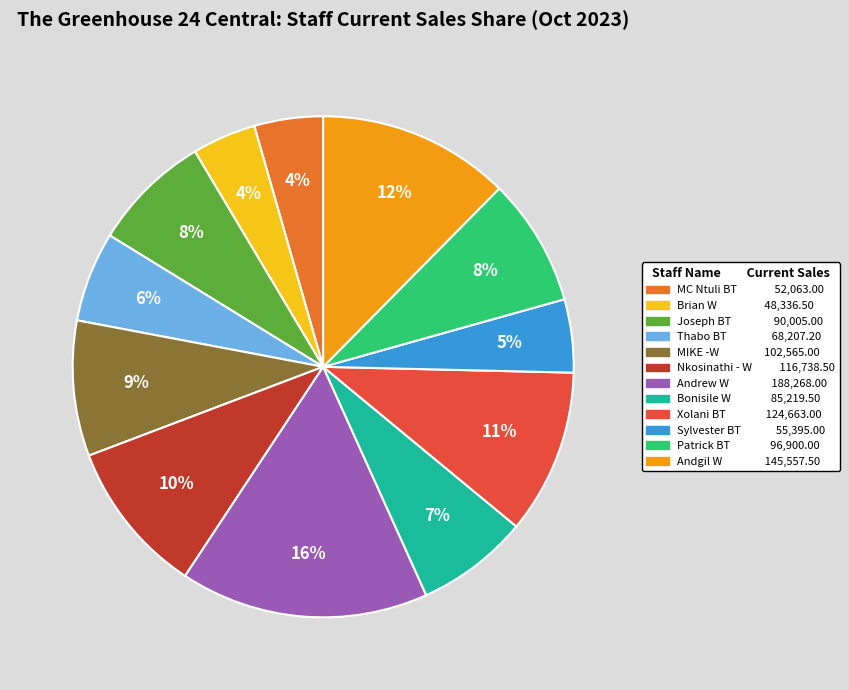

The Brian W slice represents 4% of the pie. True or false?

True